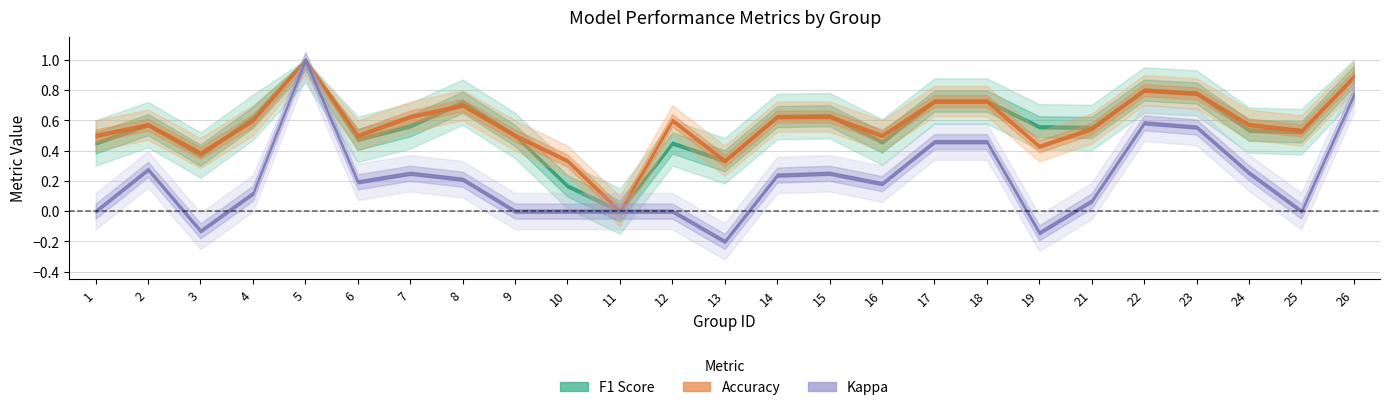

Rank the series by their maximum value, from lowest to highest.

f1, accuracy, kappa